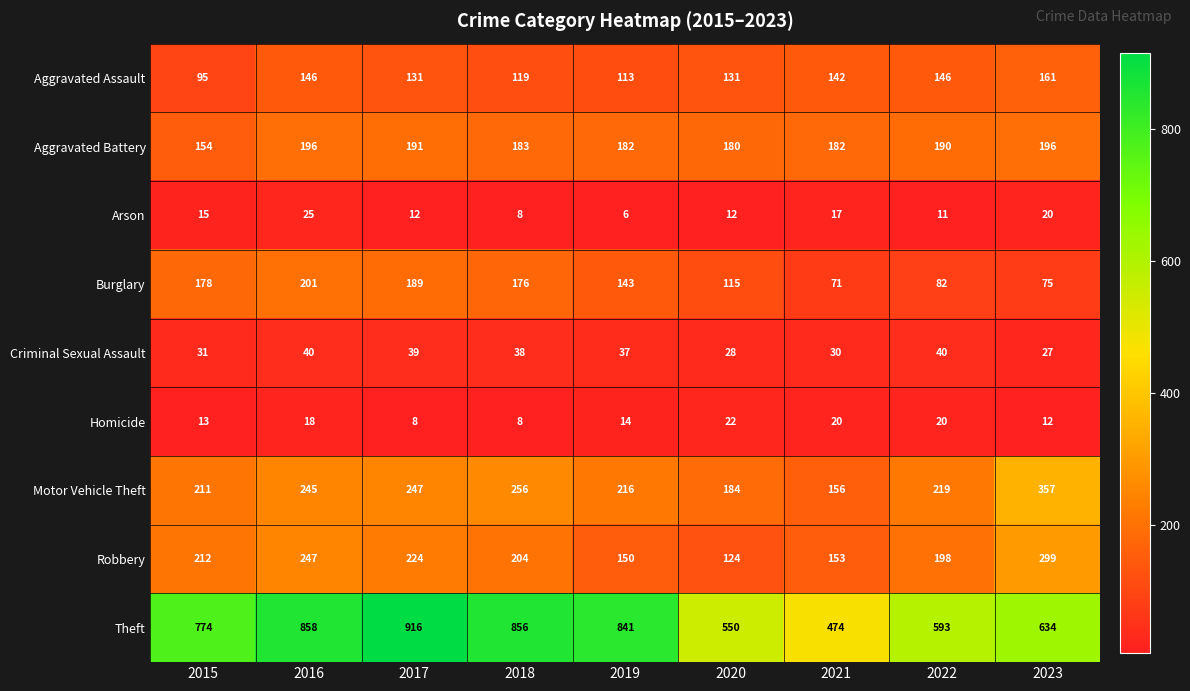

What is the total value across all series at 2022?

1499